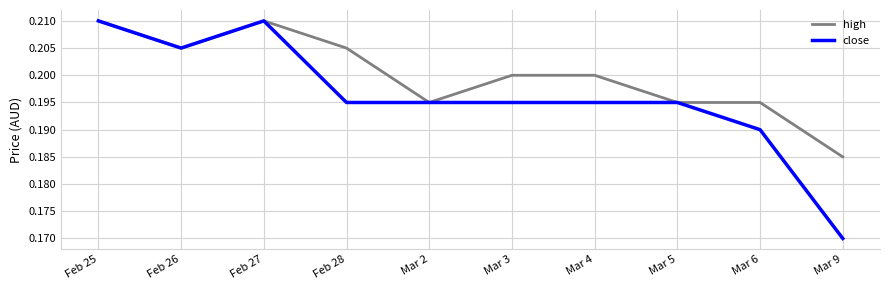

The high series shows 0.0 at Feb 27. True or false?

False